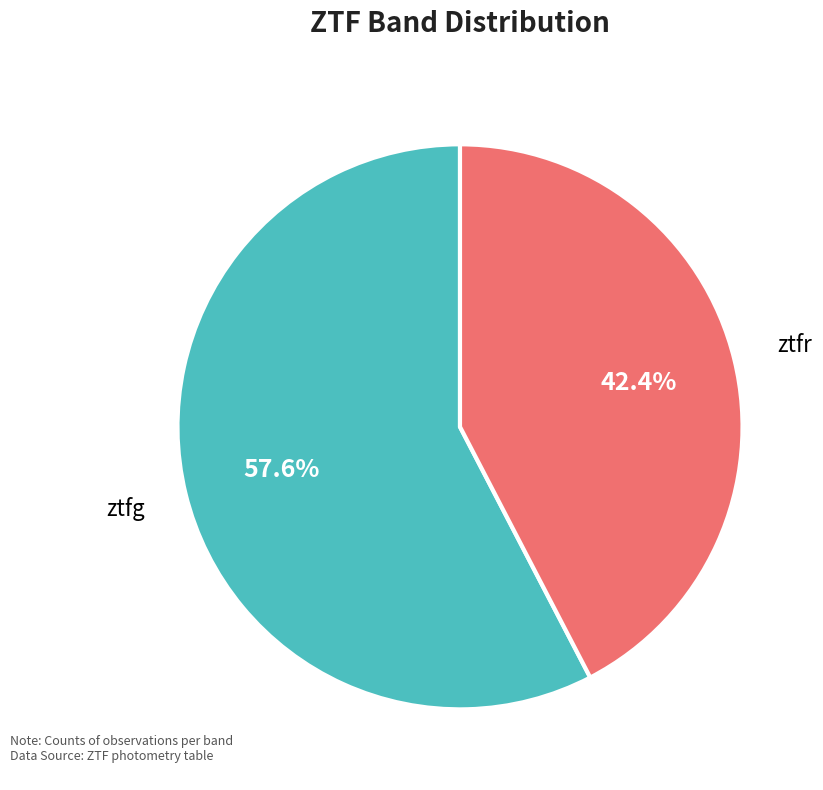

To the nearest percent, what is the difference between the largest and smallest slice percentages?

15%